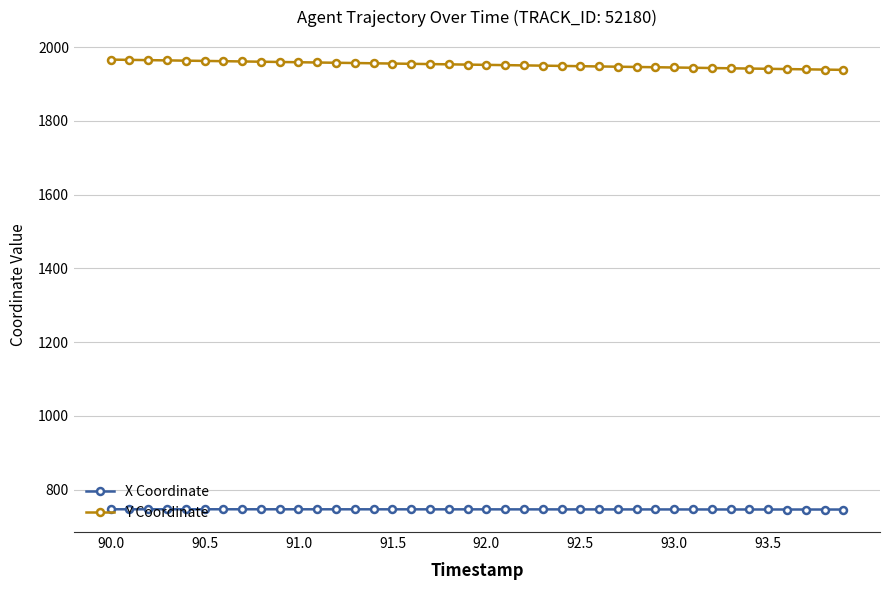

Rank the series by their maximum value, from highest to lowest.

Y Coordinate, X Coordinate